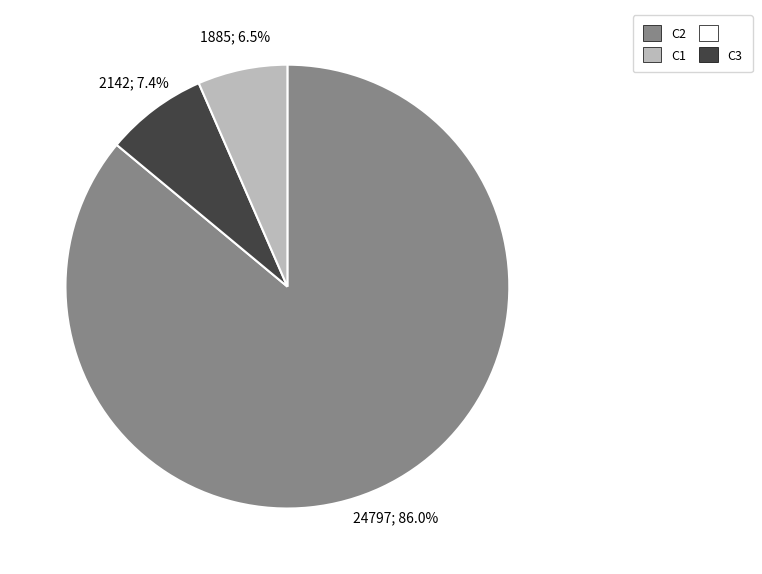

Is there a majority slice in this chart?

Yes